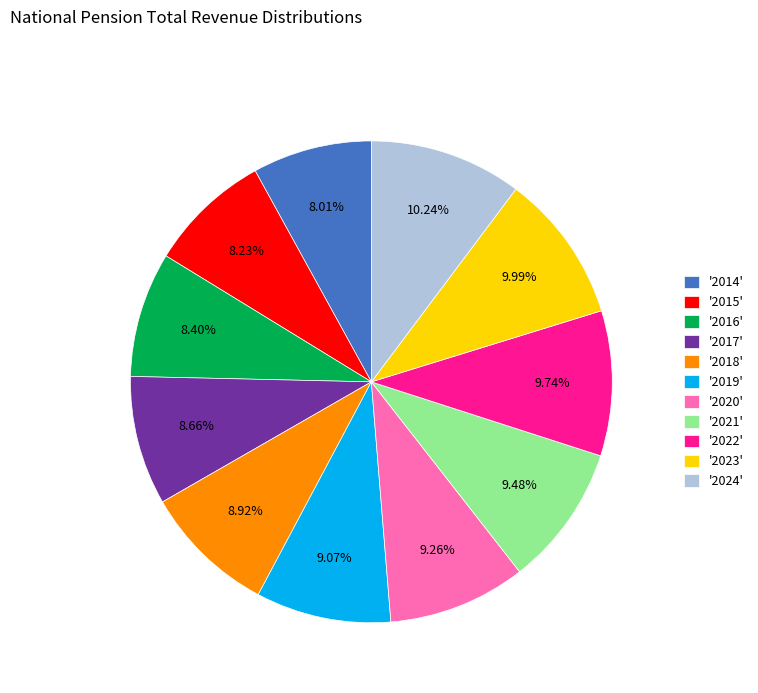

Approximately how many times larger is the value at '2020' compared to '2019'?

1.0